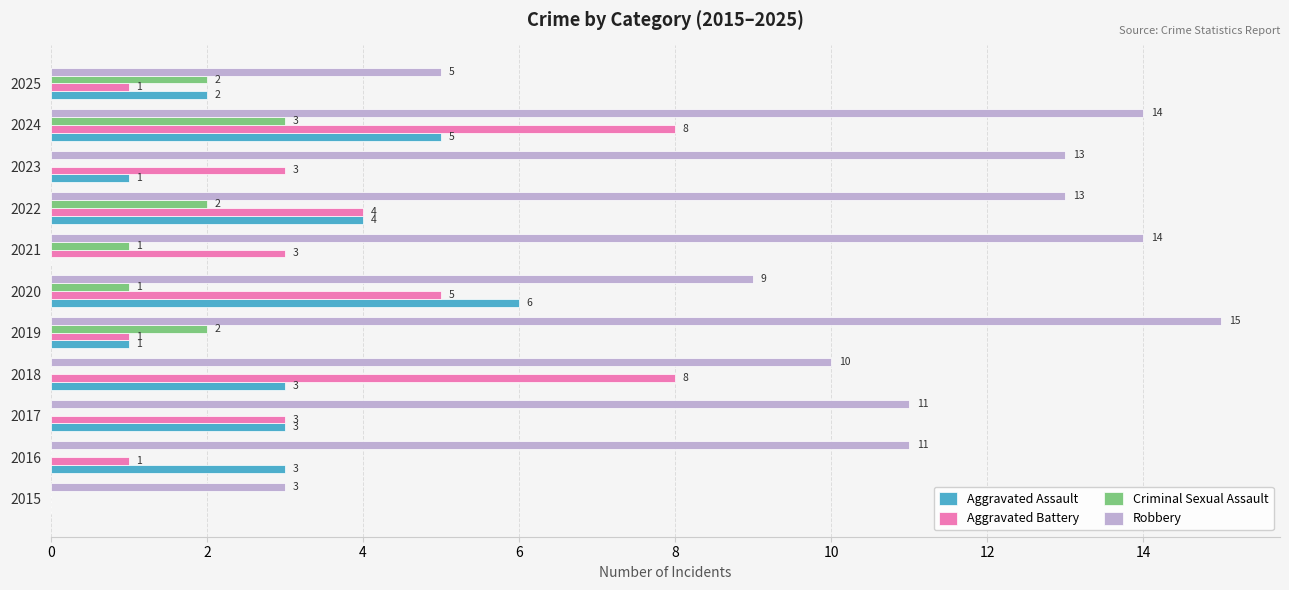

At which category is the sum across all series the highest?

2024